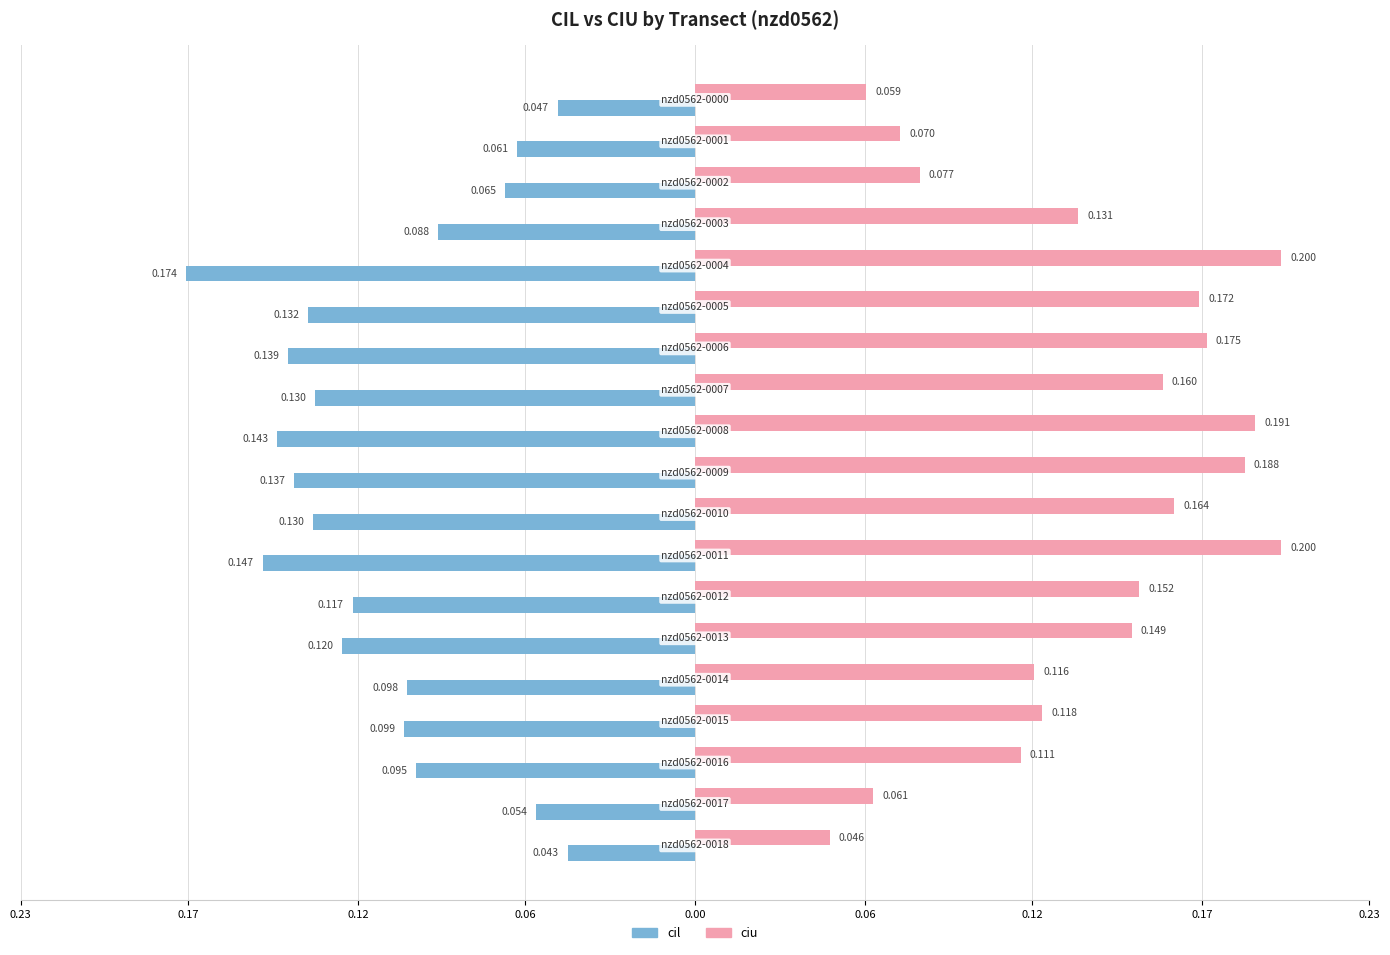

What are all the series names shown in the legend?

cil, ciu